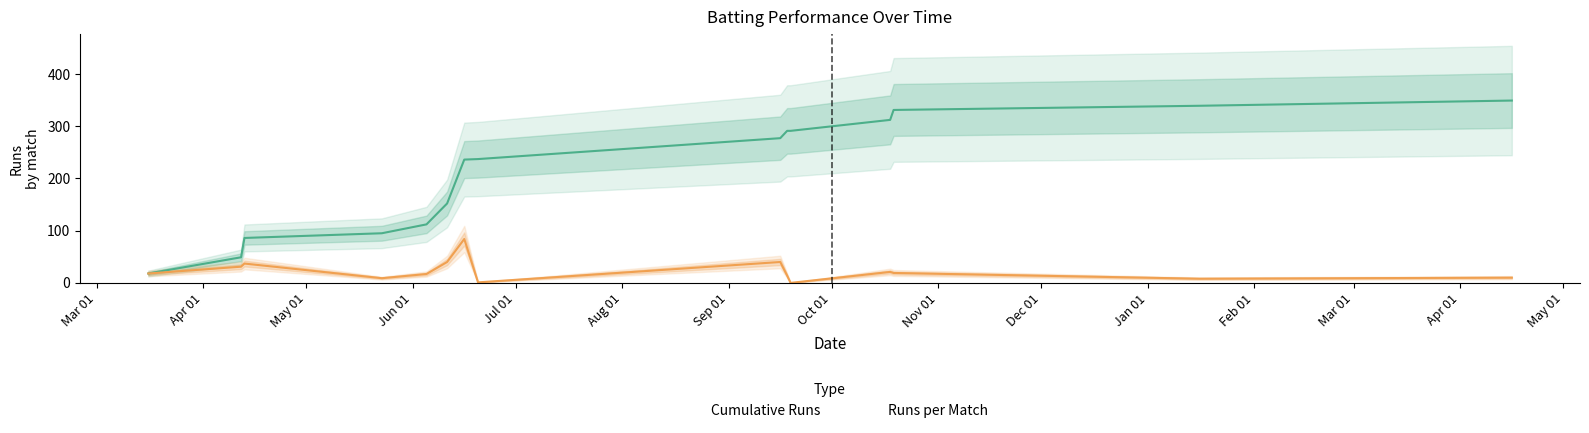

What are all the series names shown in the legend?

Cumulative Runs, Runs per Match